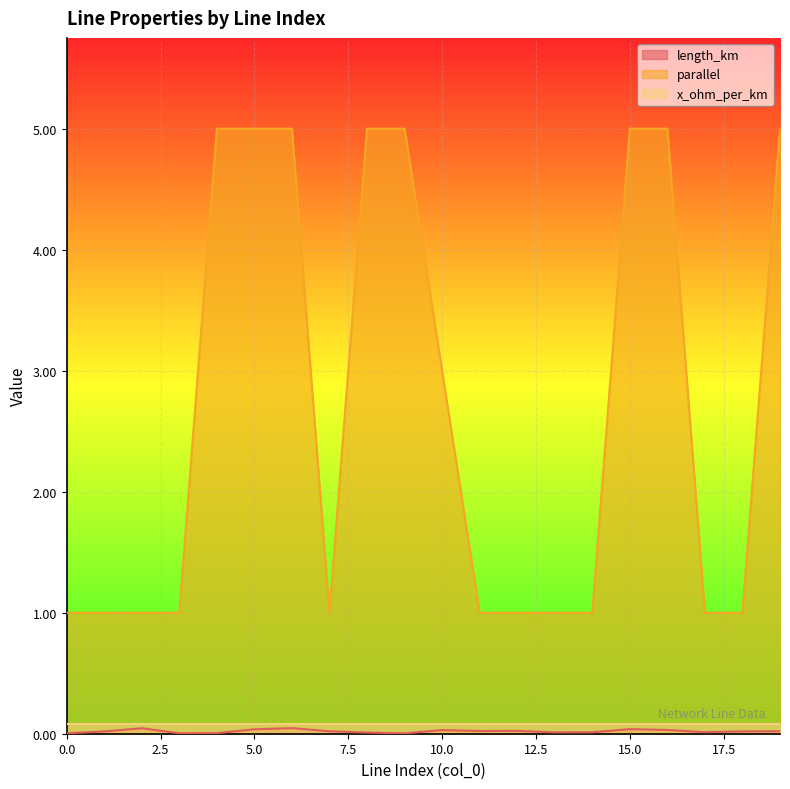

At which category is the sum across all series the highest?

6